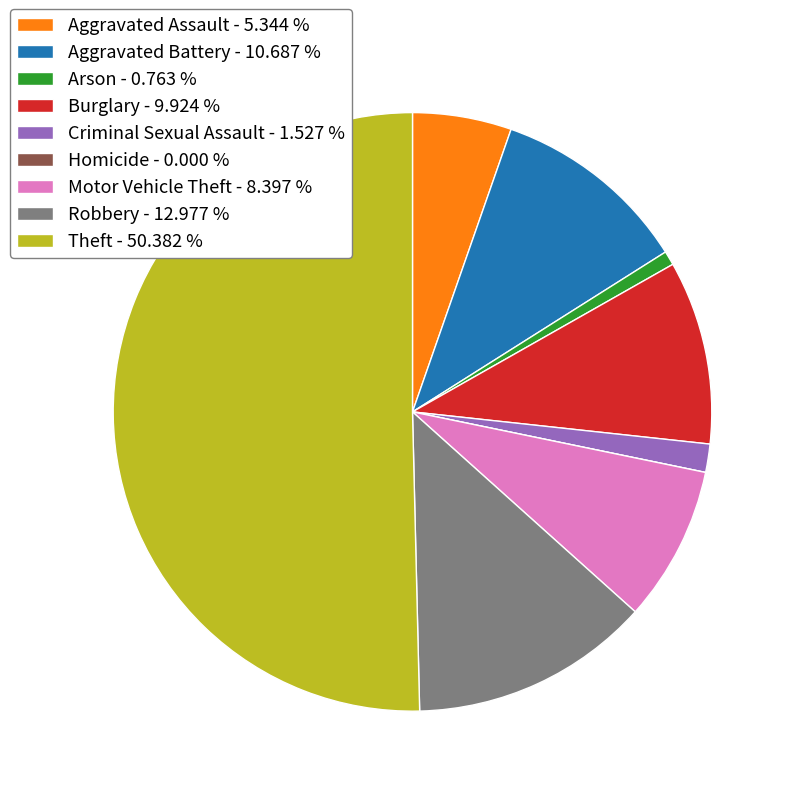

Does Aggravated Assault - 5.344 % account for over 50% of the chart?

No